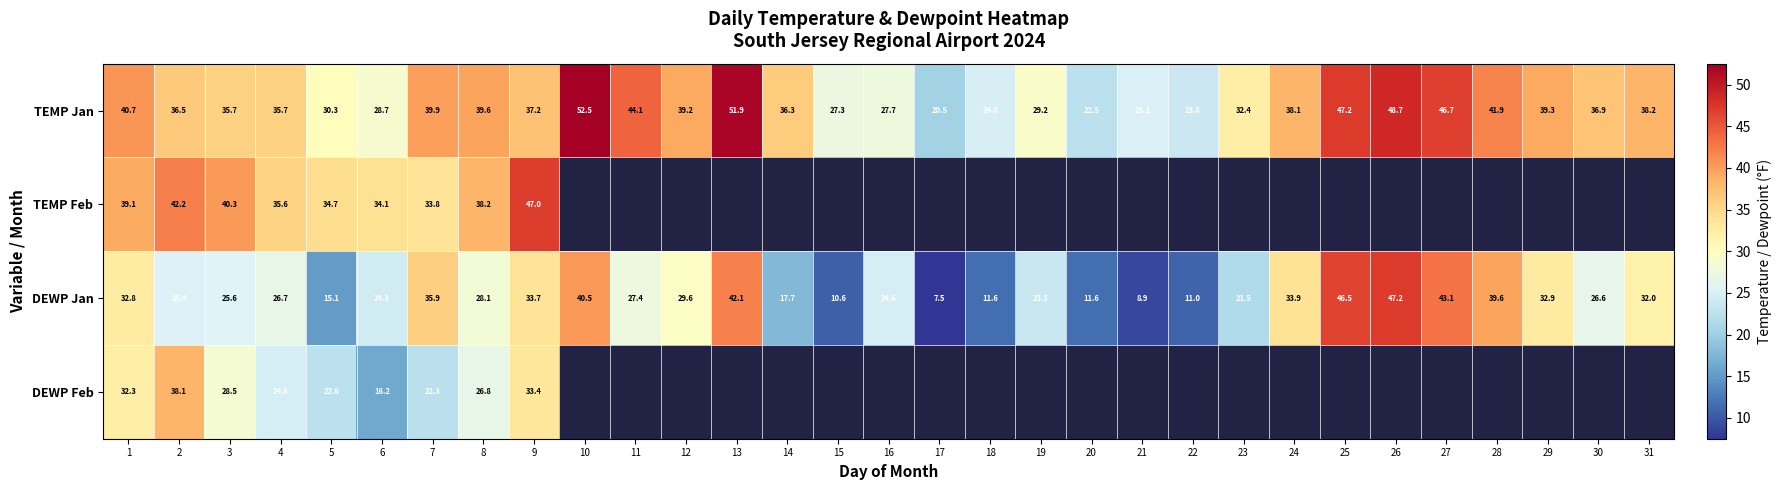

The TEMP Feb series shows 40.3 at 3. True or false?

True